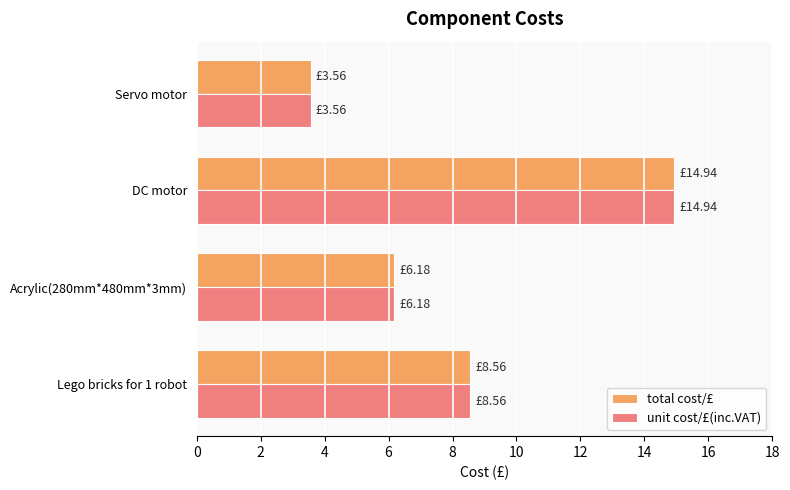

At how many categories does at least one series exceed 12?

1